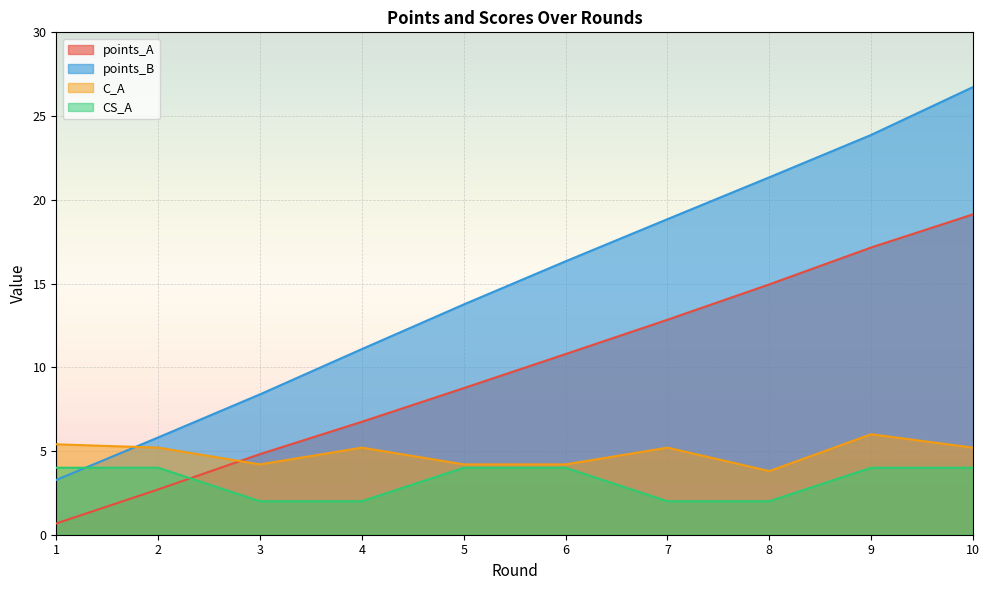

List the labels in order of CS_A value, smallest first.

3, 4, 7, 8, 1, 2, 5, 6, 9, 10